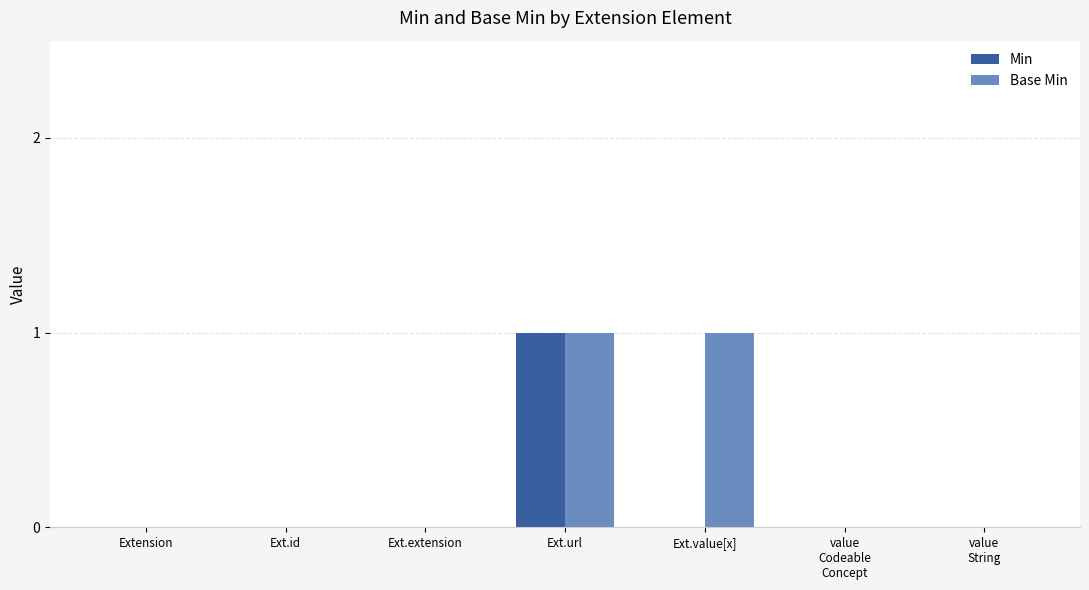

What is the sum of the Base Min values at Ext.value[x] and value
String?

1